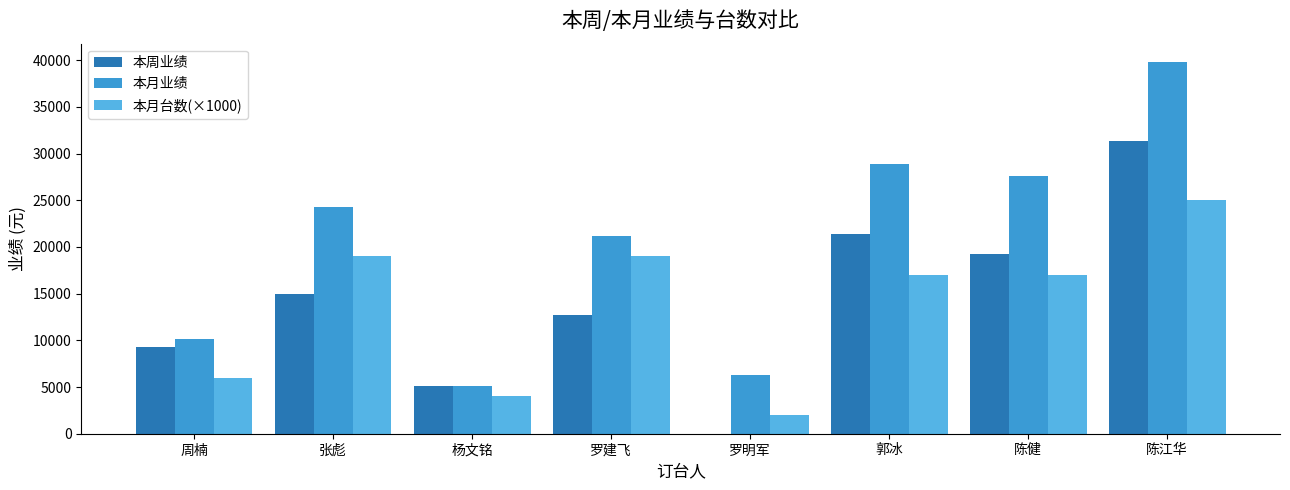

What is the sum of the 本月台数(×1000) values at 陈健 and 张彪?

36000